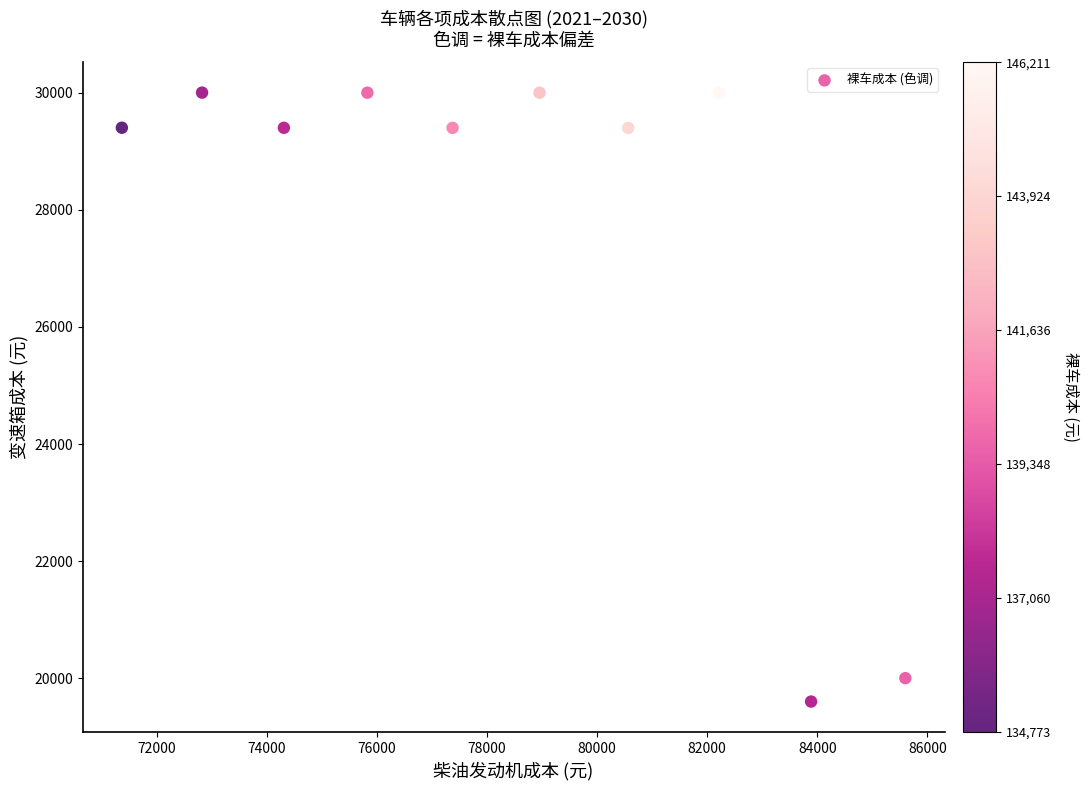

What is the range of X values (max minus min)?

14231.2